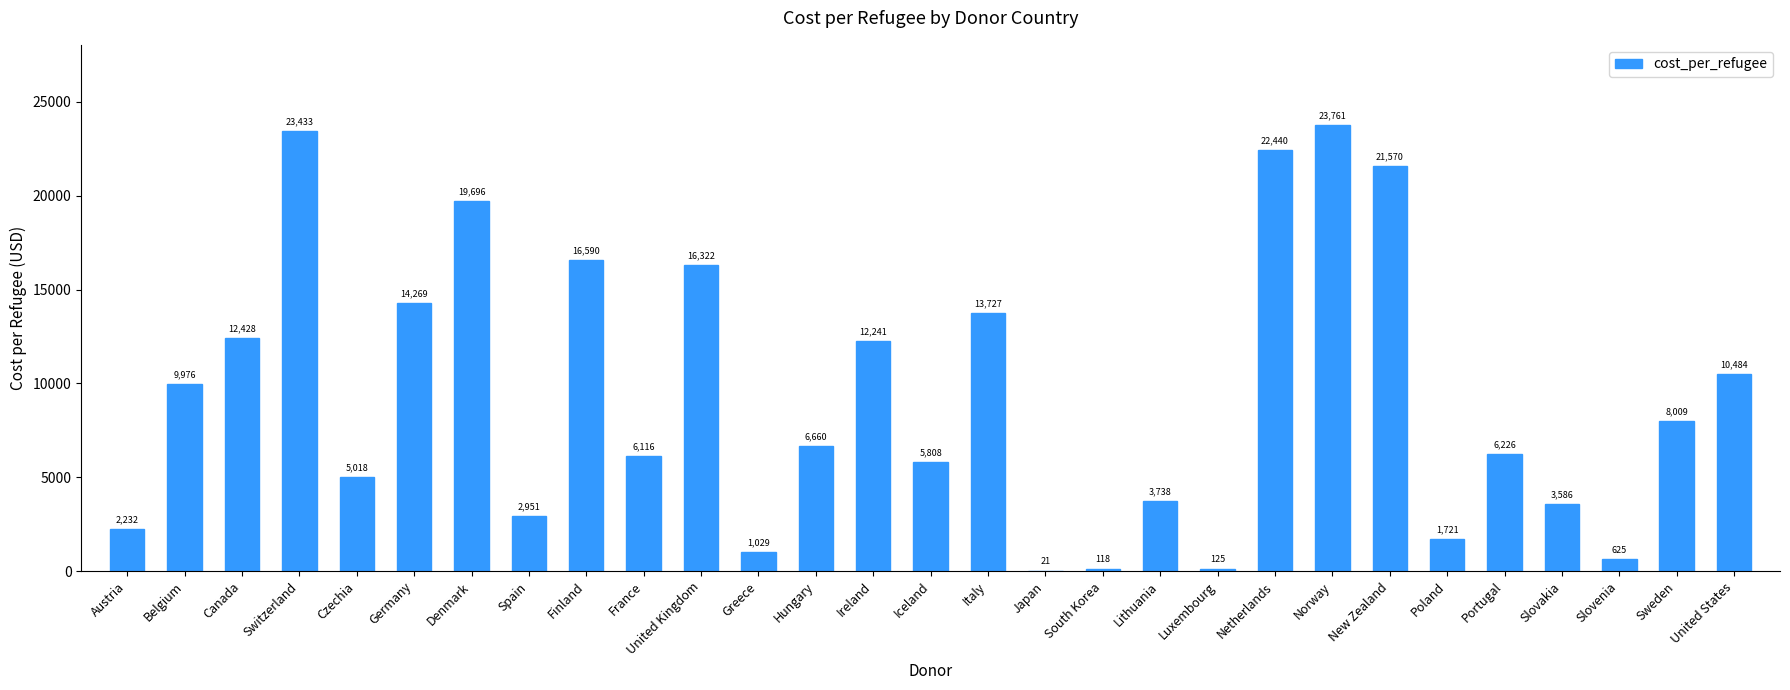

True or false: the data shows 2450.6 at Slovakia.

False